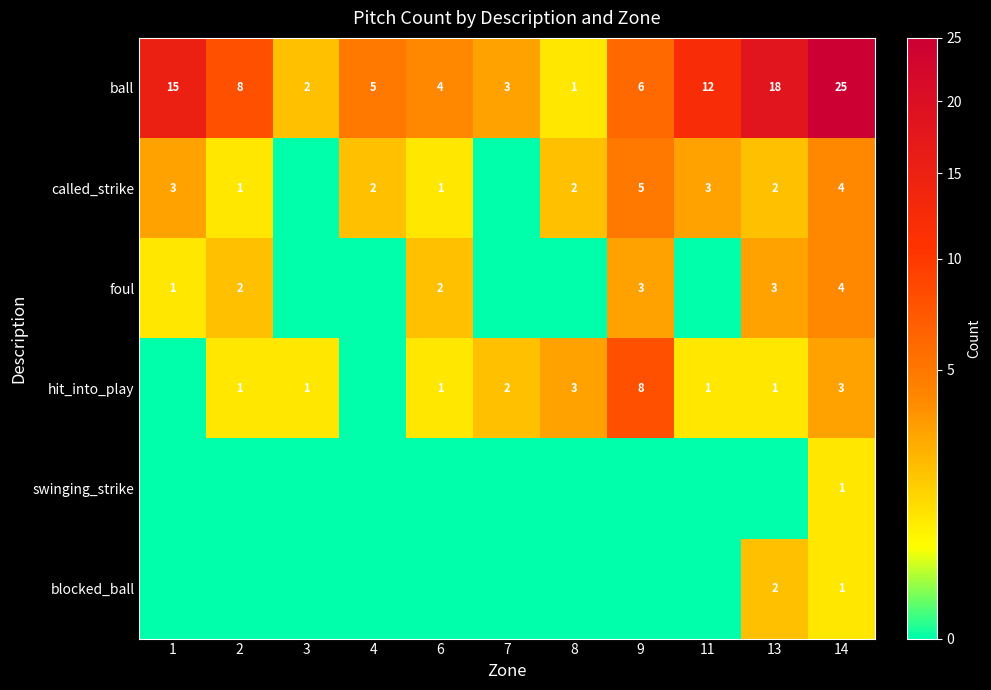

Which category has the lowest value across all series?

3